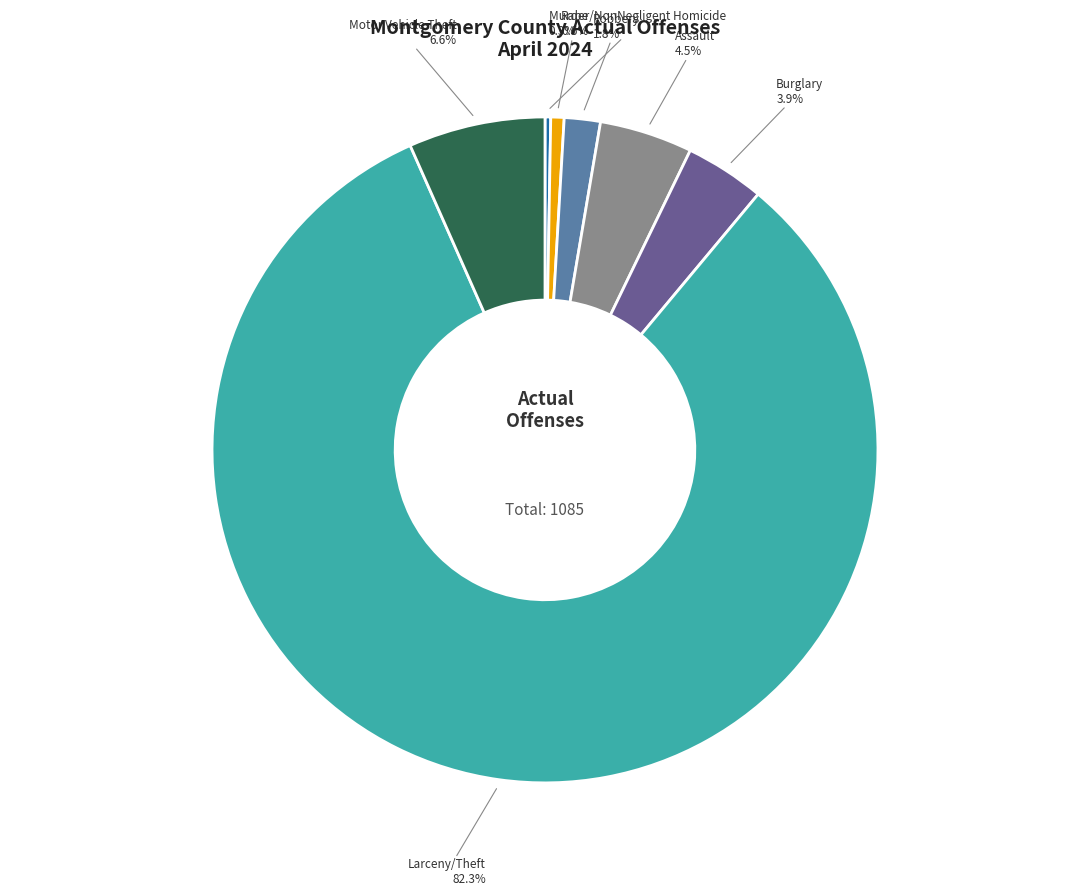

Is there a majority slice in this chart?

Yes